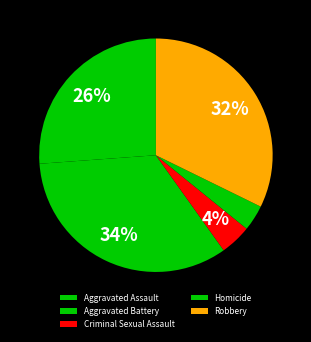

Approximately how many times larger is the value at Criminal Sexual Assault compared to Aggravated Assault?

0.2